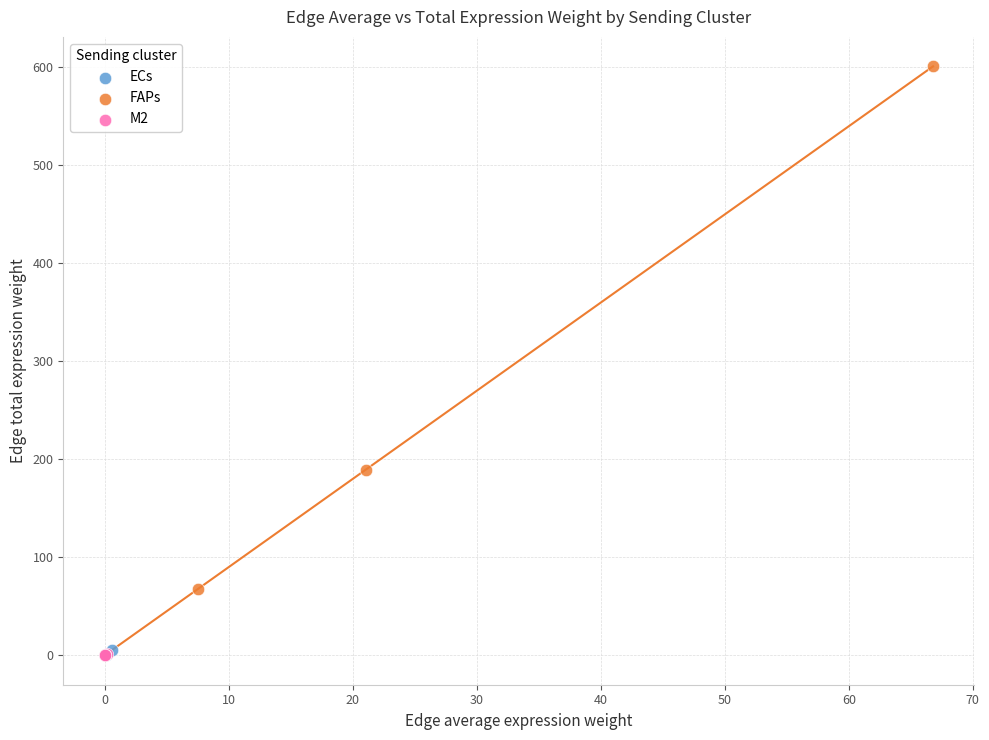

Which series reaches the maximum Y coordinate?

FAPs